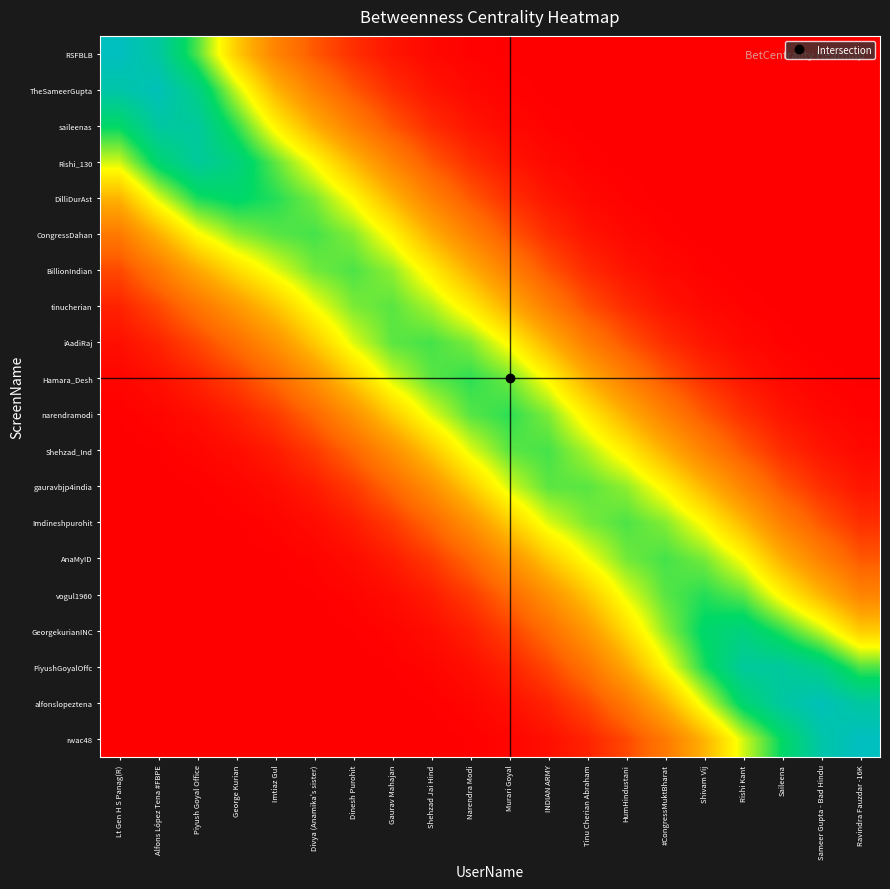

Reading right to left, transcribe all the data shown in this chart.

rwac48: Ravindra Fauzdar -16K=8682257.1	Sameer Gupta - Bad Hindu=8219434.5	Saileena=6964423.7	Rishi Kant=5517728.5	Shivam Vij=3754956.9	#CongressMuktBharat=2277886.5	HumHindustani=1240693.9	Tinu Cherian Abraham=604530.0	INDIAN ARMY=272684.3	Murari Goyal=108352.3	Narendra Modi=38012.9	Shehzad Jai Hind=11889.1	Gaurav Mahajan=3382.6	Dinesh Purohit=853.2	Divya (Anamika's sister)=192.1	Imtiaz Gul=39.2	George Kurian=7.5	Piyush Goyal Office=1.3	Alfons López Tena #FBPE=0.2	Lt Gen H S Panag(R)=0.0
alfonslopeztena: Ravindra Fauzdar -16K=8071380.6	Sameer Gupta - Bad Hindu=8539215.4	Saileena=8085811.7	Rishi Kant=7164533.6	Shivam Vij=5448996.3	#CongressMuktBharat=3694024.8	HumHindustani=2248603.3	Tinu Cherian Abraham=1224459.3	INDIAN ARMY=617595.3	Murari Goyal=274337.0	Narendra Modi=107568.9	Shehzad Jai Hind=37600.0	Gaurav Mahajan=11958.6	Dinesh Purohit=3371.5	Divya (Anamika's sister)=848.3	Imtiaz Gul=193.4	George Kurian=41.4	Piyush Goyal Office=8.1	Alfons López Tena #FBPE=1.3	Lt Gen H S Panag(R)=0.2
PiyushGoyalOffc: Ravindra Fauzdar -16K=6403681.6	Sameer Gupta - Bad Hindu=7571427.1	Saileena=8012486.1	Rishi Kant=7957571.8	Shivam Vij=6765131.1	#CongressMuktBharat=5125299.5	HumHindustani=3487272.3	Tinu Cherian Abraham=2122573.0	INDIAN ARMY=1199192.9	Murari Goyal=596061.6	Narendra Modi=261311.3	Shehzad Jai Hind=102100.2	Gaurav Mahajan=36333.1	Dinesh Purohit=11454.9	Divya (Anamika's sister)=3222.5	Imtiaz Gul=821.9	George Kurian=197.5	Piyush Goyal Office=43.1	Alfons López Tena #FBPE=8.1	Lt Gen H S Panag(R)=1.3
GeorgekurianINC: Ravindra Fauzdar -16K=4246521.7	Sameer Gupta - Bad Hindu=5611620.4	Saileena=6637406.1	Rishi Kant=7416269.9	Shivam Vij=7049977.0	#CongressMuktBharat=5968929.0	HumHindustani=4540870.6	Tinu Cherian Abraham=3090104.6	INDIAN ARMY=1961156.1	Murari Goyal=1092512.7	Narendra Modi=535811.9	Shehzad Jai Hind=234090.5	Gaurav Mahajan=93342.3	Dinesh Purohit=32934.9	Divya (Anamika's sister)=10365.4	Imtiaz Gul=2962.0	George Kurian=801.7	Piyush Goyal Office=197.5	Alfons López Tena #FBPE=41.4	Lt Gen H S Panag(R)=7.5
vogul1960: Ravindra Fauzdar -16K=2567887.7	Sameer Gupta - Bad Hindu=3792594.1	Saileena=5013778.0	Rishi Kant=6301163.5	Shivam Vij=6697591.2	#CongressMuktBharat=6337129.2	HumHindustani=5390159.7	Tinu Cherian Abraham=4100944.2	INDIAN ARMY=2922954.4	Murari Goyal=1824635.5	Narendra Modi=1001042.3	Shehzad Jai Hind=489002.8	Gaurav Mahajan=218448.1	Dinesh Purohit=86251.9	Divya (Anamika's sister)=30366.9	Imtiaz Gul=9720.4	George Kurian=2962.0	Piyush Goyal Office=821.9	Alfons López Tena #FBPE=193.4	Lt Gen H S Panag(R)=39.2
AnaMyID: Ravindra Fauzdar -16K=1502816.5	Sameer Gupta - Bad Hindu=2480494.4	Saileena=3664742.1	Rishi Kant=5158207.8	Shivam Vij=6128188.8	#CongressMuktBharat=6479842.3	HumHindustani=6160260.3	Tinu Cherian Abraham=5238424.9	INDIAN ARMY=4179333.4	Murari Goyal=2918153.1	Narendra Modi=1789711.8	Shehzad Jai Hind=977177.7	Gaurav Mahajan=488228.7	Dinesh Purohit=215522.0	Divya (Anamika's sister)=84825.2	Imtiaz Gul=30366.9	George Kurian=10365.4	Piyush Goyal Office=3222.5	Alfons López Tena #FBPE=848.3	Lt Gen H S Panag(R)=192.1
Imdineshpurohit: Ravindra Fauzdar -16K=803349.9	Sameer Gupta - Bad Hindu=1481833.4	Saileena=2446633.1	Rishi Kant=3852037.7	Shivam Vij=5114624.3	#CongressMuktBharat=6043694.2	HumHindustani=6421296.5	Tinu Cherian Abraham=6102493.8	INDIAN ARMY=5444750.3	Murari Goyal=4250144.9	Narendra Modi=2913371.7	Shehzad Jai Hind=1777765.4	Gaurav Mahajan=992964.8	Dinesh Purohit=489937.2	Divya (Anamika's sister)=215522.0	Imtiaz Gul=86251.9	George Kurian=32934.9	Piyush Goyal Office=11454.9	Alfons López Tena #FBPE=3371.5	Lt Gen H S Panag(R)=853.2
gauravbjp4india: Ravindra Fauzdar -16K=382482.1	Sameer Gupta - Bad Hindu=788443.5	Saileena=1454814.0	Rishi Kant=2562897.7	Shivam Vij=3803259.0	#CongressMuktBharat=5022287.5	HumHindustani=5963723.6	Tinu Cherian Abraham=6334236.8	INDIAN ARMY=6321649.9	Murari Goyal=5517421.5	Narendra Modi=4227325.0	Shehzad Jai Hind=2882989.3	Gaurav Mahajan=1800371.2	Dinesh Purohit=992964.8	Divya (Anamika's sister)=488228.7	Imtiaz Gul=218448.1	George Kurian=93342.3	Piyush Goyal Office=36333.1	Alfons López Tena #FBPE=11958.6	Lt Gen H S Panag(R)=3382.6
Shehzad_Ind: Ravindra Fauzdar -16K=160297.6	Sameer Gupta - Bad Hindu=369283.7	Saileena=761509.6	Rishi Kant=1502726.3	Shivam Vij=2492564.4	#CongressMuktBharat=3678330.1	HumHindustani=4882000.5	Tinu Cherian Abraham=5795609.8	INDIAN ARMY=6475254.6	Murari Goyal=6321741.8	Narendra Modi=5414701.5	Shehzad Jai Hind=4127513.8	Gaurav Mahajan=2882989.3	Dinesh Purohit=1777765.4	Divya (Anamika's sister)=977177.7	Imtiaz Gul=489002.8	George Kurian=234090.5	Piyush Goyal Office=102100.2	Alfons López Tena #FBPE=37600.0	Lt Gen H S Panag(R)=11889.1
narendramodi: Ravindra Fauzdar -16K=61861.6	Sameer Gupta - Bad Hindu=159262.4	Saileena=367019.0	Rishi Kant=809784.7	Shivam Vij=1501100.6	#CongressMuktBharat=2475539.5	HumHindustani=3671878.9	Tinu Cherian Abraham=4871465.3	INDIAN ARMY=6084674.9	Murari Goyal=6639912.8	Narendra Modi=6356060.5	Shehzad Jai Hind=5414701.5	Gaurav Mahajan=4227325.0	Dinesh Purohit=2913371.7	Divya (Anamika's sister)=1789711.8	Imtiaz Gul=1001042.3	George Kurian=535811.9	Piyush Goyal Office=261311.3	Alfons López Tena #FBPE=107568.9	Lt Gen H S Panag(R)=38012.9
Hamara_Desh: Ravindra Fauzdar -16K=21221.4	Sameer Gupta - Bad Hindu=61056.0	Saileena=157241.8	Rishi Kant=388080.3	Shivam Vij=803992.6	#CongressMuktBharat=1481728.1	HumHindustani=2456252.0	Tinu Cherian Abraham=3641894.4	INDIAN ARMY=5087103.6	Murari Goyal=6206116.2	Narendra Modi=6639912.8	Shehzad Jai Hind=6321741.8	Gaurav Mahajan=5517421.5	Dinesh Purohit=4250144.9	Divya (Anamika's sister)=2918153.1	Imtiaz Gul=1824635.5	George Kurian=1092512.7	Piyush Goyal Office=596061.6	Alfons López Tena #FBPE=274337.0	Lt Gen H S Panag(R)=108352.3
iAadiRaj: Ravindra Fauzdar -16K=6358.4	Sameer Gupta - Bad Hindu=20444.7	Saileena=58844.0	Rishi Kant=162727.8	Shivam Vij=376829.0	#CongressMuktBharat=776104.0	HumHindustani=1438018.1	Tinu Cherian Abraham=2383150.0	INDIAN ARMY=3727367.1	Murari Goyal=5087103.6	Narendra Modi=6084674.9	Shehzad Jai Hind=6475254.6	Gaurav Mahajan=6321649.9	Dinesh Purohit=5444750.3	Divya (Anamika's sister)=4179333.4	Imtiaz Gul=2922954.4	George Kurian=1961156.1	Piyush Goyal Office=1199192.9	Alfons López Tena #FBPE=617595.3	Lt Gen H S Panag(R)=272684.3
tinucherian: Ravindra Fauzdar -16K=1654.9	Sameer Gupta - Bad Hindu=5946.9	Saileena=19130.2	Rishi Kant=59412.0	Shivam Vij=153812.6	#CongressMuktBharat=354021.8	HumHindustani=733309.0	Tinu Cherian Abraham=1358540.7	INDIAN ARMY=2383150.0	Murari Goyal=3641894.4	Narendra Modi=4871465.3	Shehzad Jai Hind=5795609.8	Gaurav Mahajan=6334236.8	Dinesh Purohit=6102493.8	Divya (Anamika's sister)=5238424.9	Imtiaz Gul=4100944.2	George Kurian=3090104.6	Piyush Goyal Office=2122573.0	Alfons López Tena #FBPE=1224459.3	Lt Gen H S Panag(R)=604530.0
BillionIndian: Ravindra Fauzdar -16K=410.2	Sameer Gupta - Bad Hindu=1647.1	Saileena=5921.3	Rishi Kant=20560.1	Shivam Vij=59485.8	#CongressMuktBharat=153005.5	HumHindustani=354187.5	Tinu Cherian Abraham=733309.0	INDIAN ARMY=1438018.1	Murari Goyal=2456252.0	Narendra Modi=3671878.9	Shehzad Jai Hind=4882000.5	Gaurav Mahajan=5963723.6	Dinesh Purohit=6421296.5	Divya (Anamika's sister)=6160260.3	Imtiaz Gul=5390159.7	George Kurian=4540870.6	Piyush Goyal Office=3487272.3	Alfons López Tena #FBPE=2248603.3	Lt Gen H S Panag(R)=1240693.9
CongressDahan: Ravindra Fauzdar -16K=90.9	Sameer Gupta - Bad Hindu=408.0	Saileena=1639.2	Rishi Kant=6363.5	Shivam Vij=20576.0	#CongressMuktBharat=59143.9	HumHindustani=153005.5	Tinu Cherian Abraham=354021.8	INDIAN ARMY=776104.0	Murari Goyal=1481728.1	Narendra Modi=2475539.5	Shehzad Jai Hind=3678330.1	Gaurav Mahajan=5022287.5	Dinesh Purohit=6043694.2	Divya (Anamika's sister)=6479842.3	Imtiaz Gul=6337129.2	George Kurian=5968929.0	Piyush Goyal Office=5125299.5	Alfons López Tena #FBPE=3694024.8	Lt Gen H S Panag(R)=2277886.5
DilliDurAst: Ravindra Fauzdar -16K=18.1	Sameer Gupta - Bad Hindu=91.0	Saileena=408.6	Rishi Kant=1772.7	Shivam Vij=6405.5	#CongressMuktBharat=20576.0	HumHindustani=59485.8	Tinu Cherian Abraham=153812.6	INDIAN ARMY=376829.0	Murari Goyal=803992.6	Narendra Modi=1501100.6	Shehzad Jai Hind=2492564.4	Gaurav Mahajan=3803259.0	Dinesh Purohit=5114624.3	Divya (Anamika's sister)=6128188.8	Imtiaz Gul=6697591.2	George Kurian=7049977.0	Piyush Goyal Office=6765131.1	Alfons López Tena #FBPE=5448996.3	Lt Gen H S Panag(R)=3754956.9
Rishi_130: Ravindra Fauzdar -16K=3.2	Sameer Gupta - Bad Hindu=18.0	Saileena=90.5	Rishi Kant=439.0	Shivam Vij=1772.7	#CongressMuktBharat=6363.5	HumHindustani=20560.1	Tinu Cherian Abraham=59412.0	INDIAN ARMY=162727.8	Murari Goyal=388080.3	Narendra Modi=809784.7	Shehzad Jai Hind=1502726.3	Gaurav Mahajan=2562897.7	Dinesh Purohit=3852037.7	Divya (Anamika's sister)=5158207.8	Imtiaz Gul=6301163.5	George Kurian=7416269.9	Piyush Goyal Office=7957571.8	Alfons López Tena #FBPE=7164533.6	Lt Gen H S Panag(R)=5517728.5
saileenas: Ravindra Fauzdar -16K=0.5	Sameer Gupta - Bad Hindu=3.0	Saileena=16.6	Rishi Kant=90.5	Shivam Vij=408.6	#CongressMuktBharat=1639.2	HumHindustani=5921.3	Tinu Cherian Abraham=19130.2	INDIAN ARMY=58844.0	Murari Goyal=157241.8	Narendra Modi=367019.0	Shehzad Jai Hind=761509.6	Gaurav Mahajan=1454814.0	Dinesh Purohit=2446633.1	Divya (Anamika's sister)=3664742.1	Imtiaz Gul=5013778.0	George Kurian=6637406.1	Piyush Goyal Office=8012486.1	Alfons López Tena #FBPE=8085811.7	Lt Gen H S Panag(R)=6964423.7
TheSameerGupta: Ravindra Fauzdar -16K=0.1	Sameer Gupta - Bad Hindu=0.5	Saileena=3.0	Rishi Kant=18.0	Shivam Vij=91.0	#CongressMuktBharat=408.0	HumHindustani=1647.1	Tinu Cherian Abraham=5946.9	INDIAN ARMY=20444.7	Murari Goyal=61056.0	Narendra Modi=159262.4	Shehzad Jai Hind=369283.7	Gaurav Mahajan=788443.5	Dinesh Purohit=1481833.4	Divya (Anamika's sister)=2480494.4	Imtiaz Gul=3792594.1	George Kurian=5611620.4	Piyush Goyal Office=7571427.1	Alfons López Tena #FBPE=8539215.4	Lt Gen H S Panag(R)=8219434.5
RSFBLB: Ravindra Fauzdar -16K=0.0	Sameer Gupta - Bad Hindu=0.1	Saileena=0.5	Rishi Kant=3.2	Shivam Vij=18.1	#CongressMuktBharat=90.9	HumHindustani=410.2	Tinu Cherian Abraham=1654.9	INDIAN ARMY=6358.4	Murari Goyal=21221.4	Narendra Modi=61861.6	Shehzad Jai Hind=160297.6	Gaurav Mahajan=382482.1	Dinesh Purohit=803349.9	Divya (Anamika's sister)=1502816.5	Imtiaz Gul=2567887.7	George Kurian=4246521.7	Piyush Goyal Office=6403681.6	Alfons López Tena #FBPE=8071380.6	Lt Gen H S Panag(R)=8682257.1